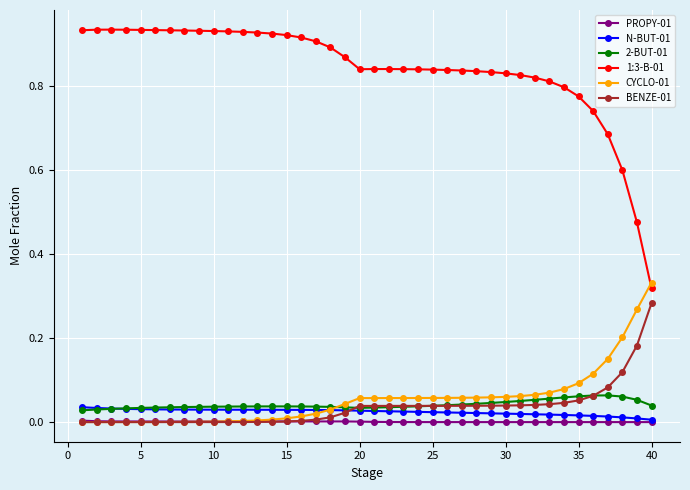

Which series has the widest spread of values?

1:3-B-01